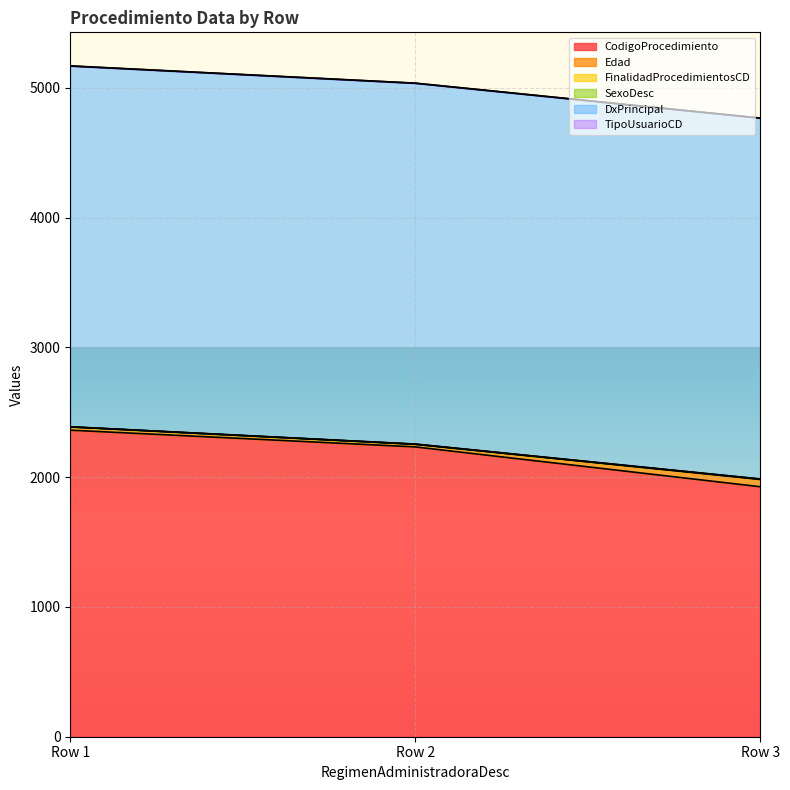

At how many categories does at least one series exceed 836?

3